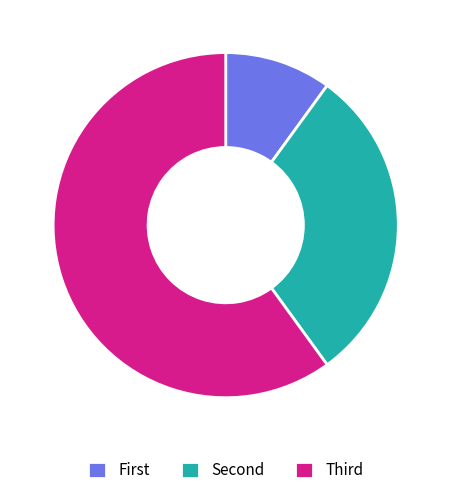

What is the smallest slice in the pie chart?

First